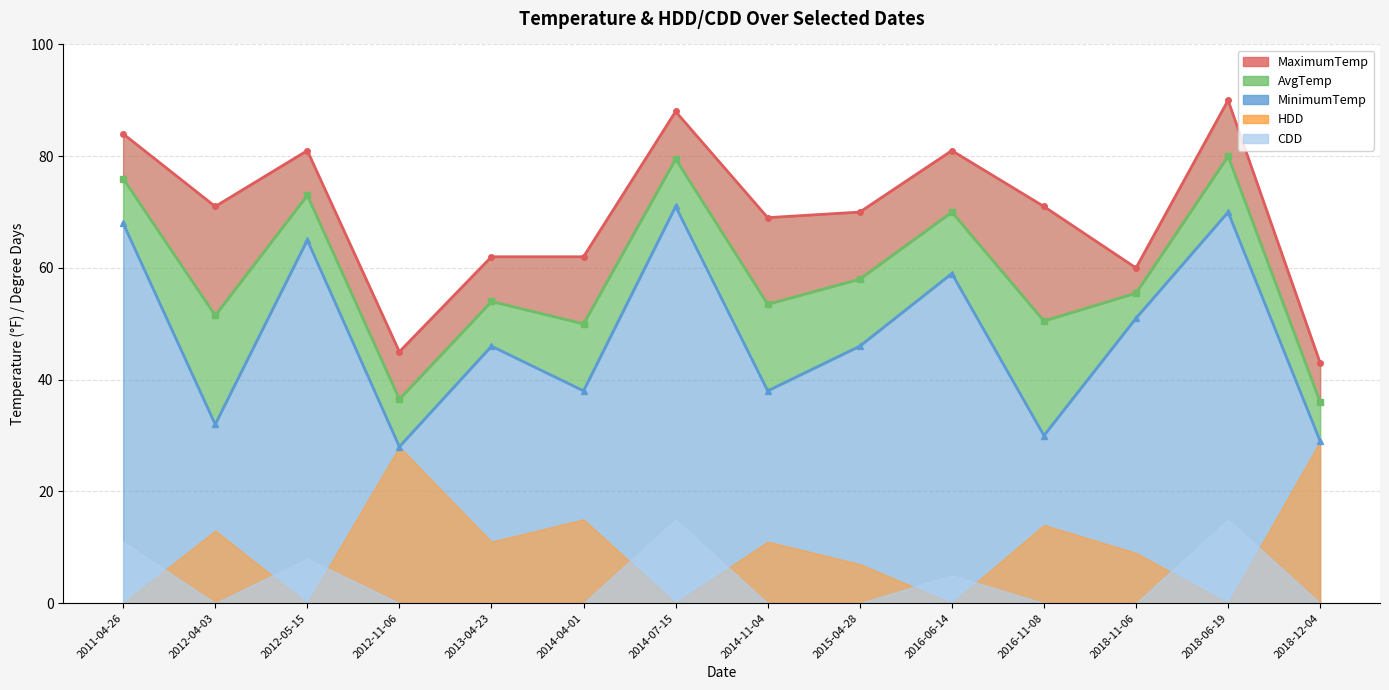

What is the approximate value of MinimumTemp line at 2013-04-23?

46.0